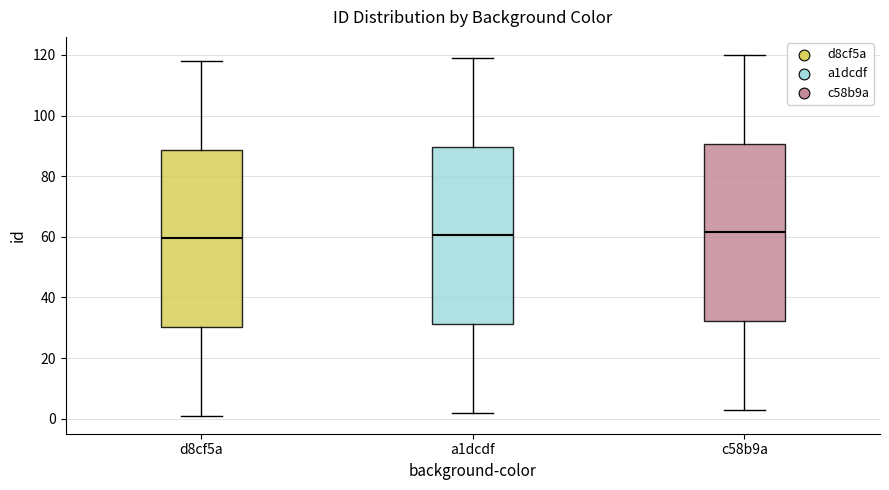

Where is the lower edge of the box for a1dcdf on the y-axis? The values are not printed on the chart, so give them approximately, as read against the axis.

32